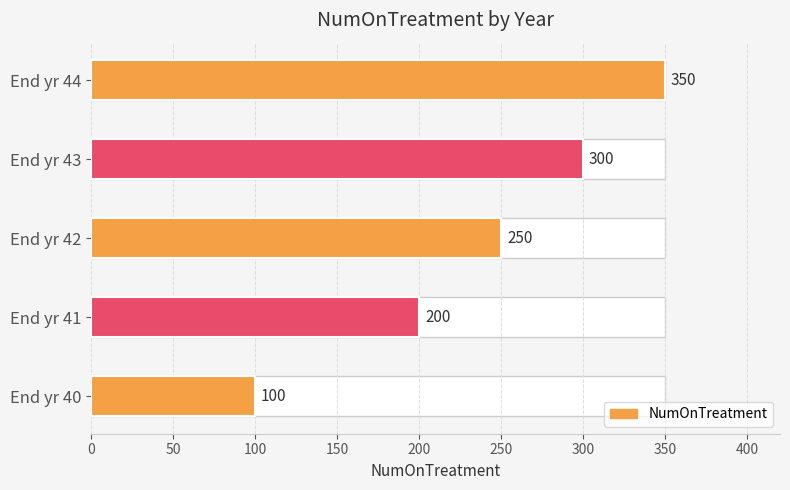

How many categories are shown in the chart?

5